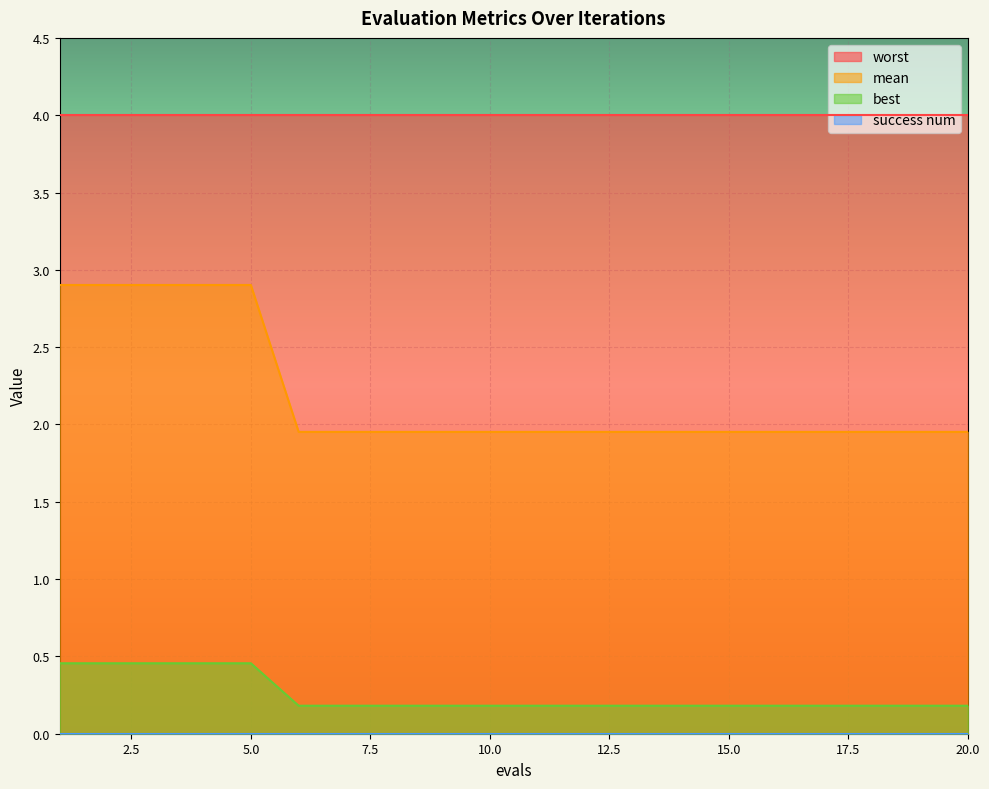

Which series has the largest range (max minus min)?

mean